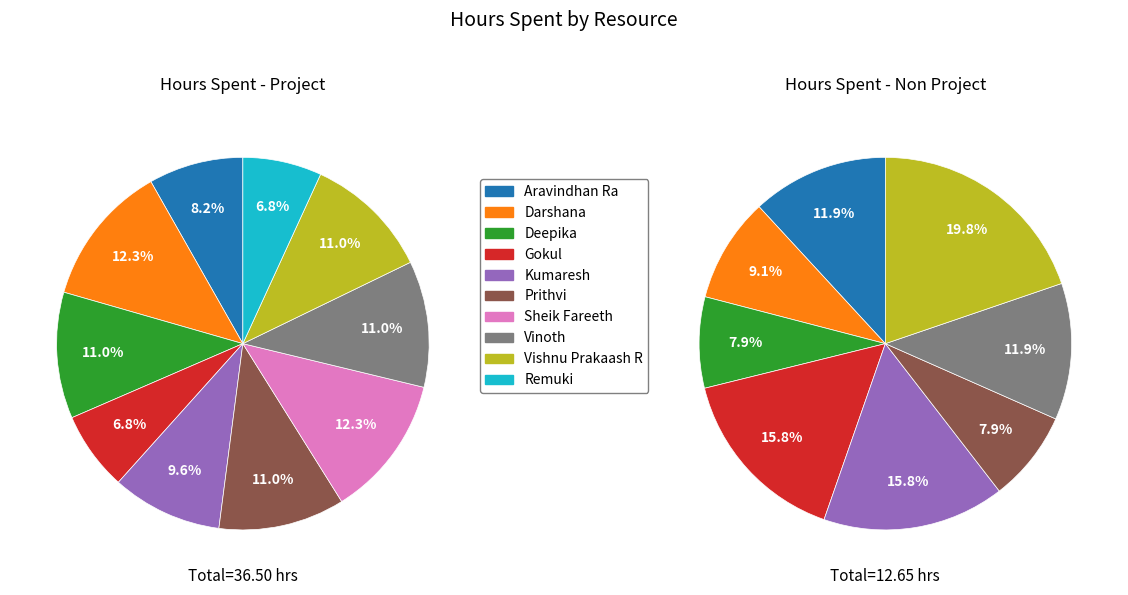

How much of the chart is everything except Kumaresh?

90.4%